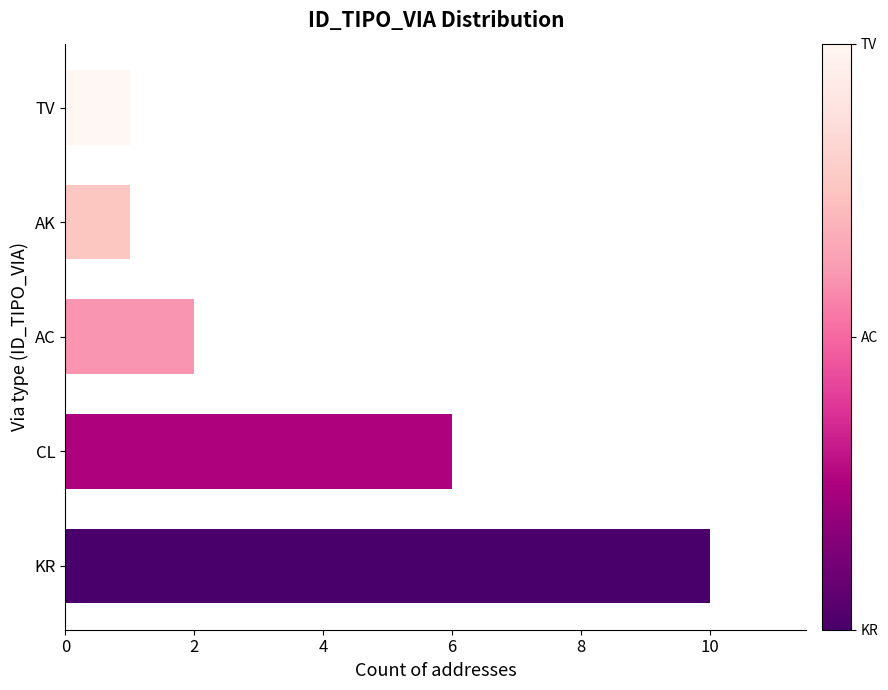

True or false: the data shows 1 at AC.

False